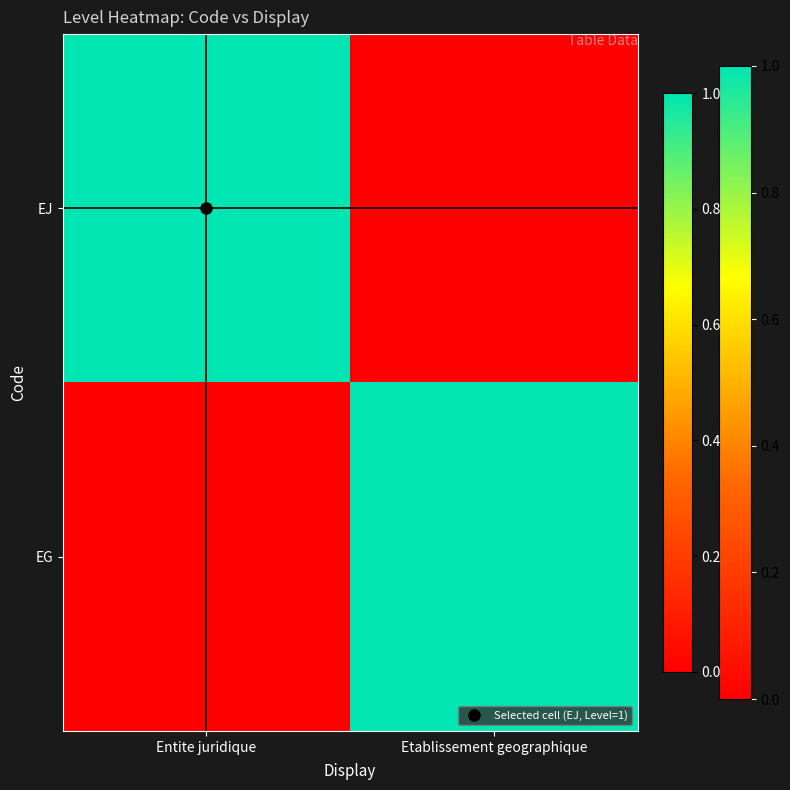

What is the maximum value shown in the chart?

1